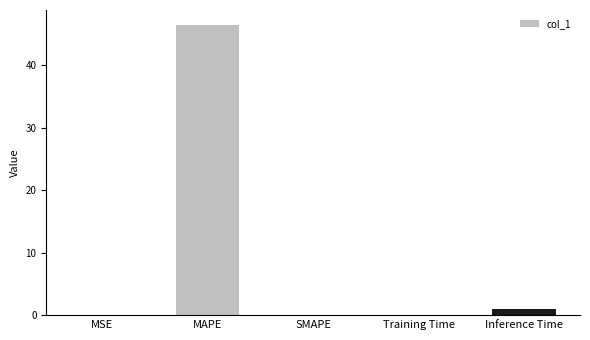

True or false: the data shows 0.0 at SMAPE.

True